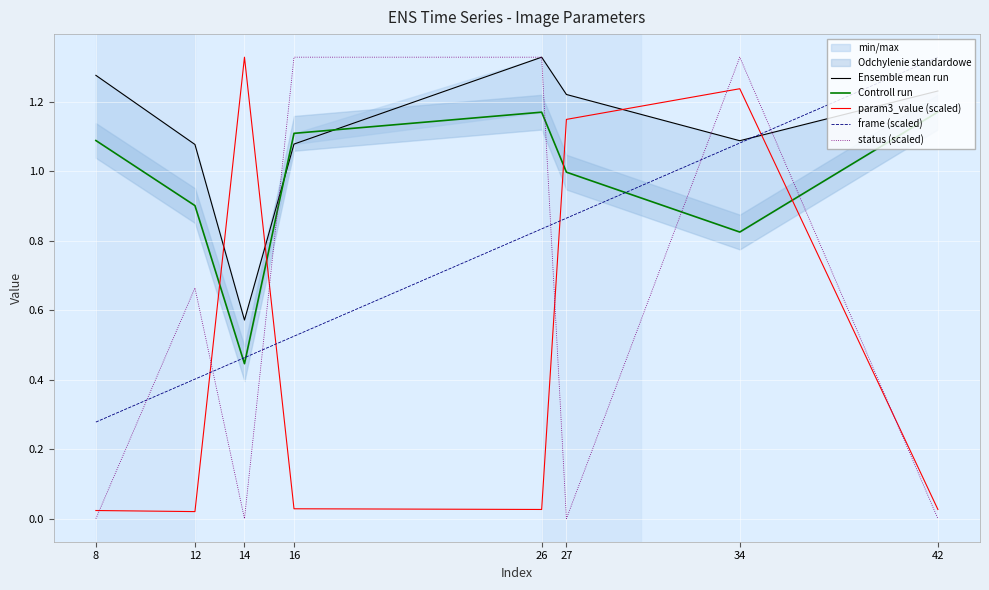

Is the value of frame (scaled) at 27 greater than the value of status (scaled) at 8?

Yes